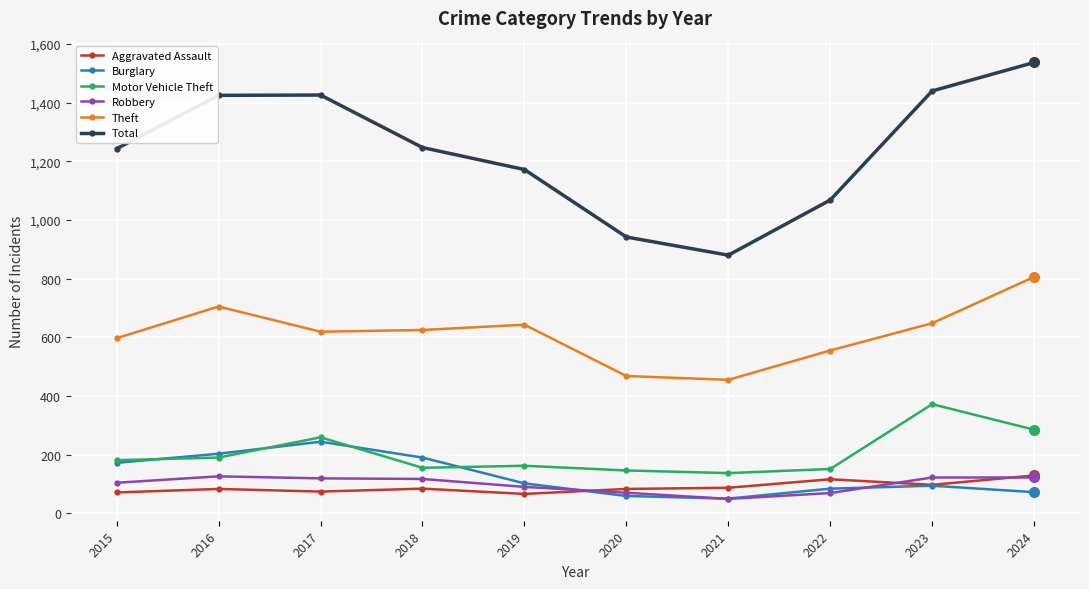

What are all the series names shown in the legend?

Aggravated Assault, Burglary, Motor Vehicle Theft, Robbery, Theft, Total